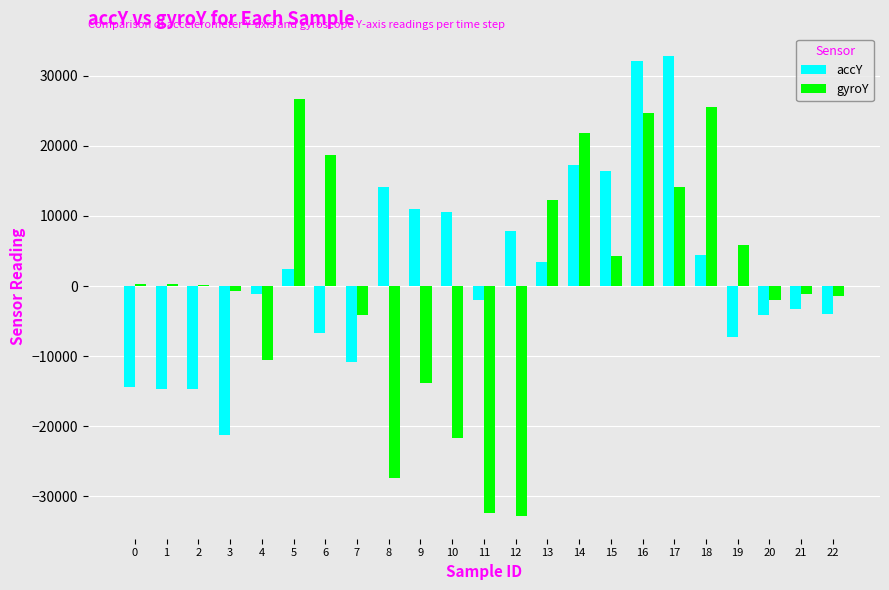

Between 14 and 16, which series saw the biggest shift?

accY